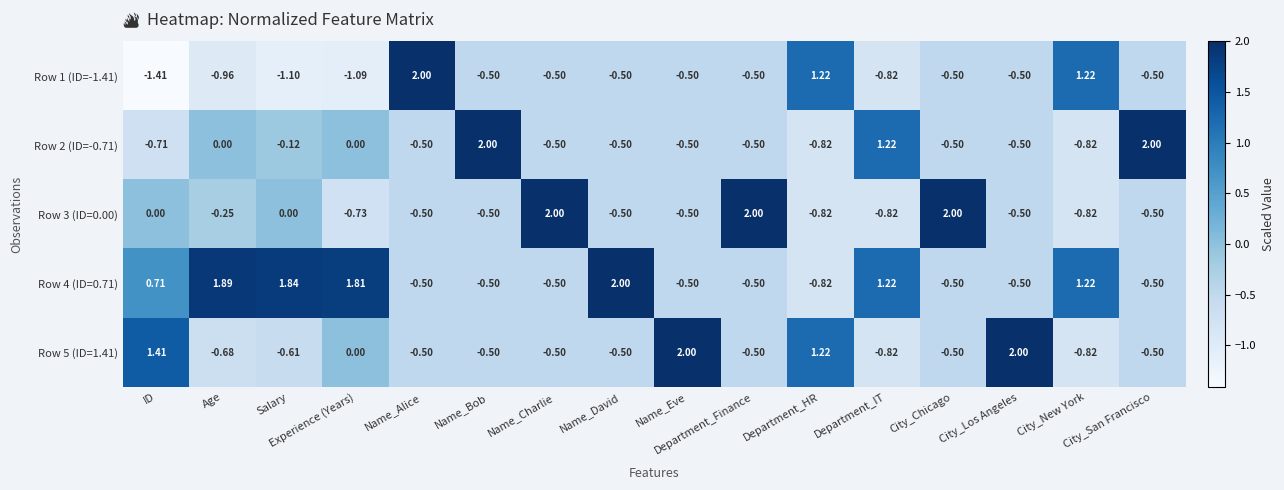

Which series has the largest range (max minus min)?

Row 1 (ID=-1.41)